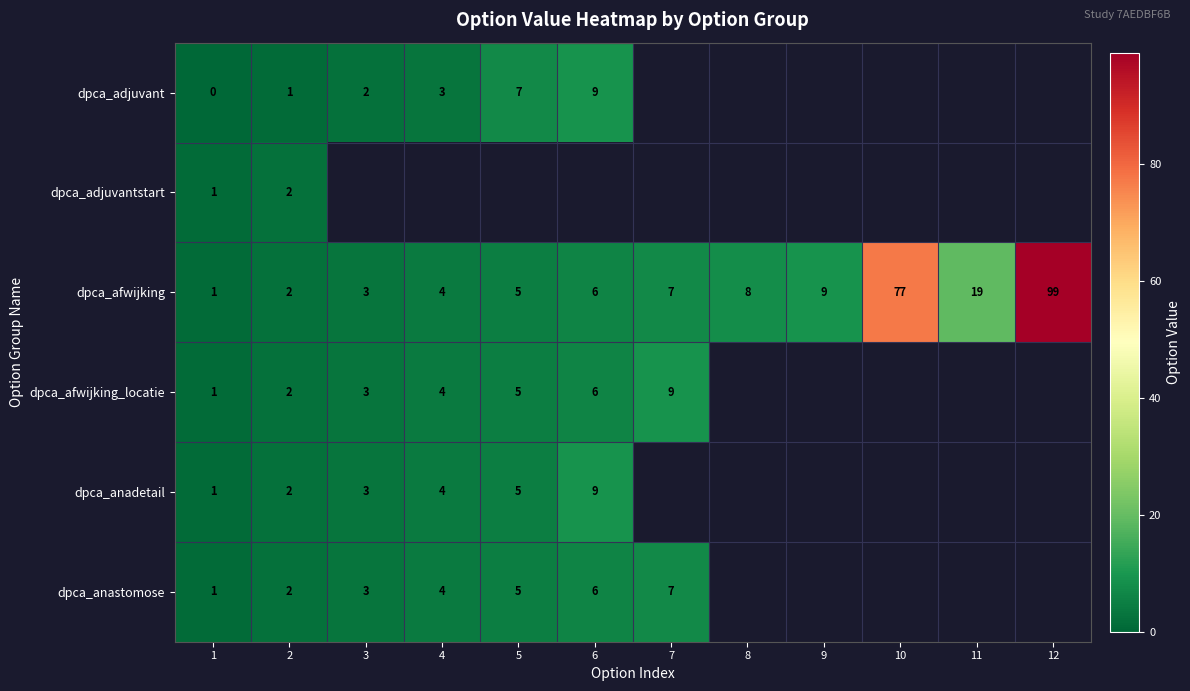

What is the difference between the second highest and second lowest values in the dpca_afwijking series?

75